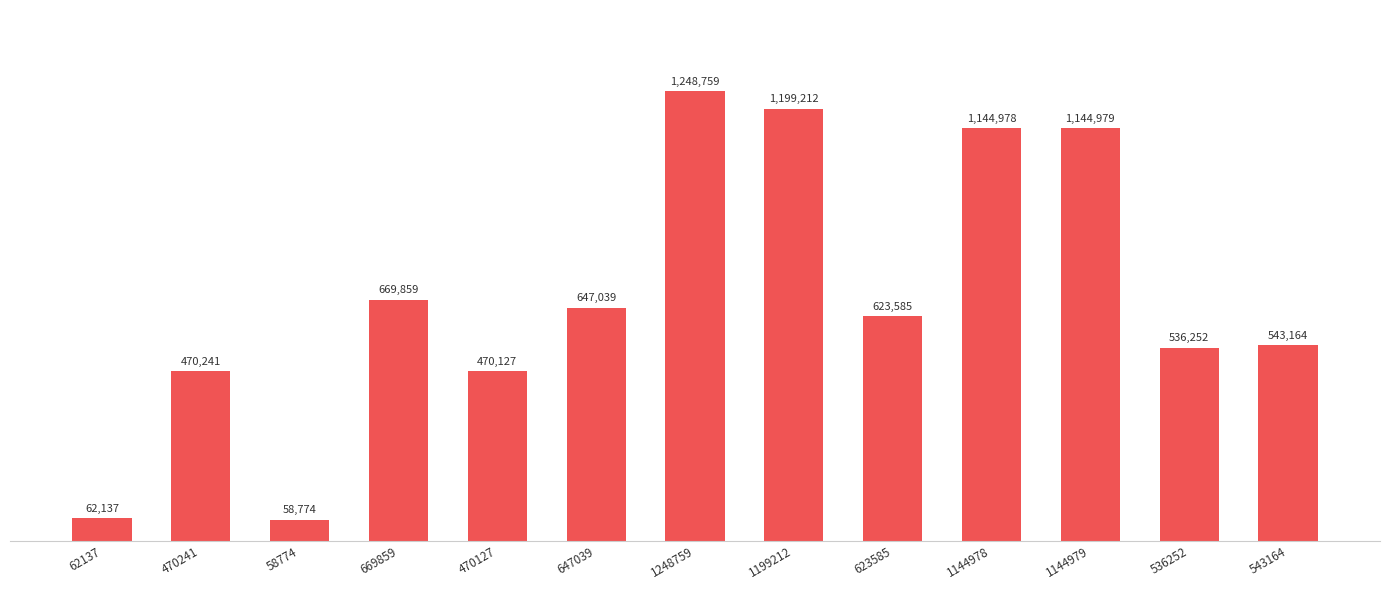

Reading left to right, list all the values displayed in this chart.

62137	470241	58774	669859	470127	647039	1248759	1199212	623585	1144978	1144979	536252	543164